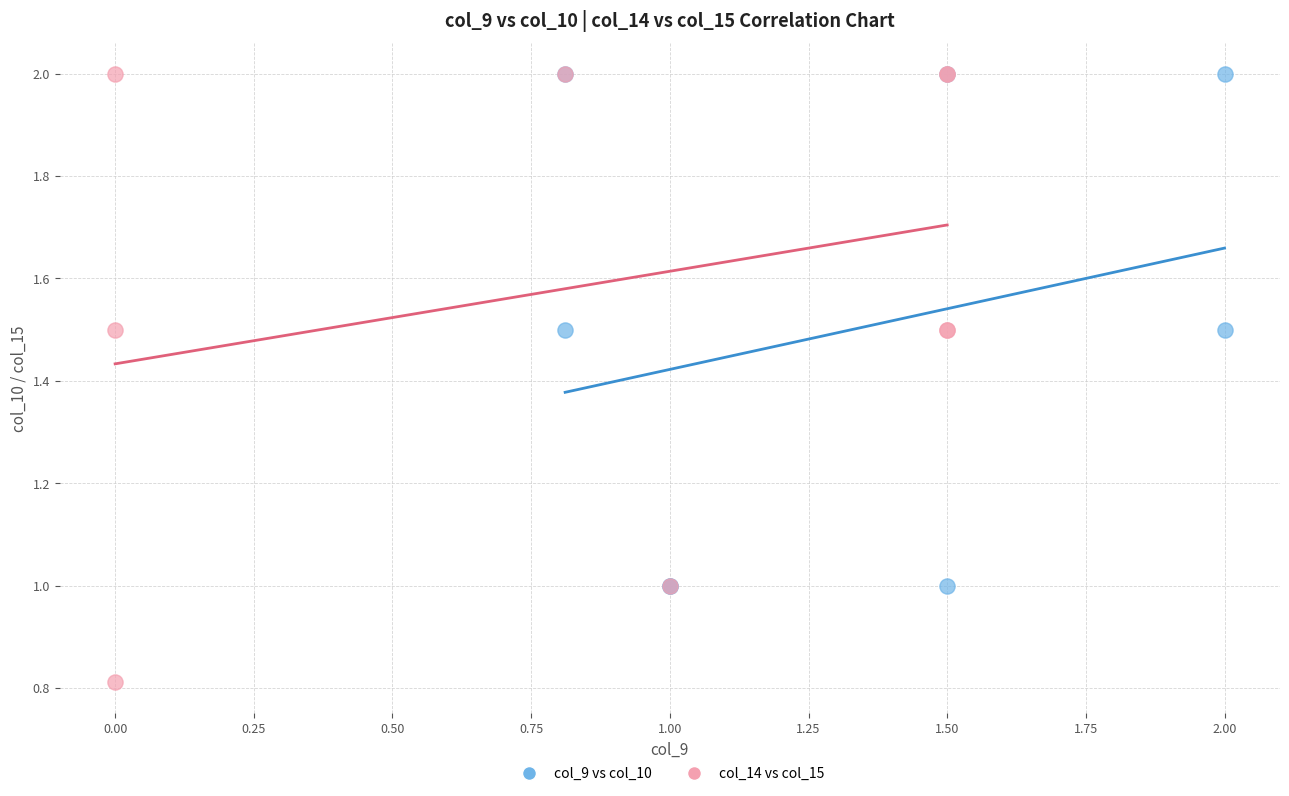

Which series reaches the minimum Y coordinate?

col_14 vs col_15